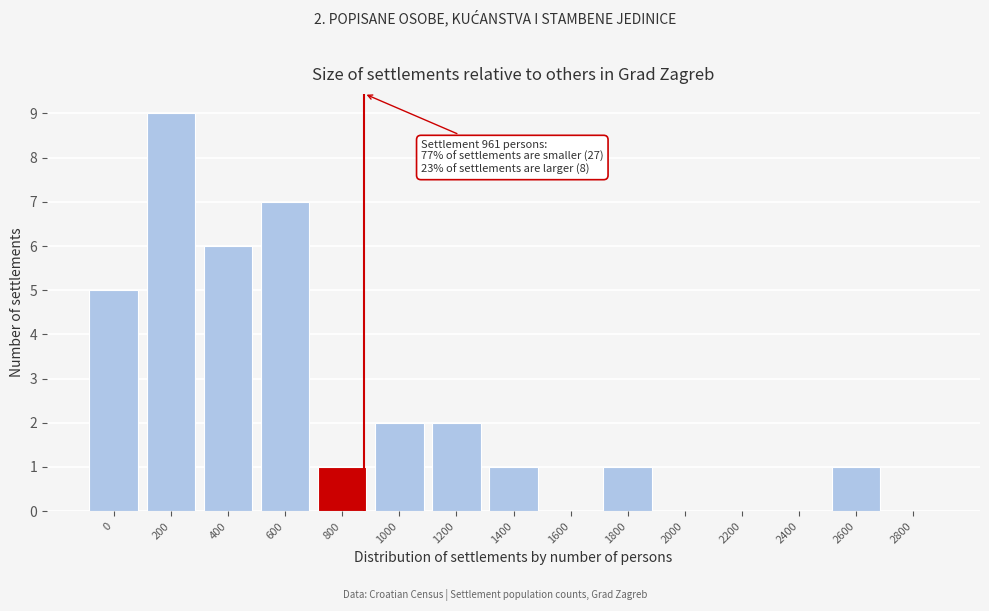

Reading left to right, extract all data points from this chart.

0=5	200=9	400=6	600=7	800=1	1000=2	1200=2	1400=1	1600=0	1800=1	2000=0	2200=0	2400=0	2600=1	2800=0